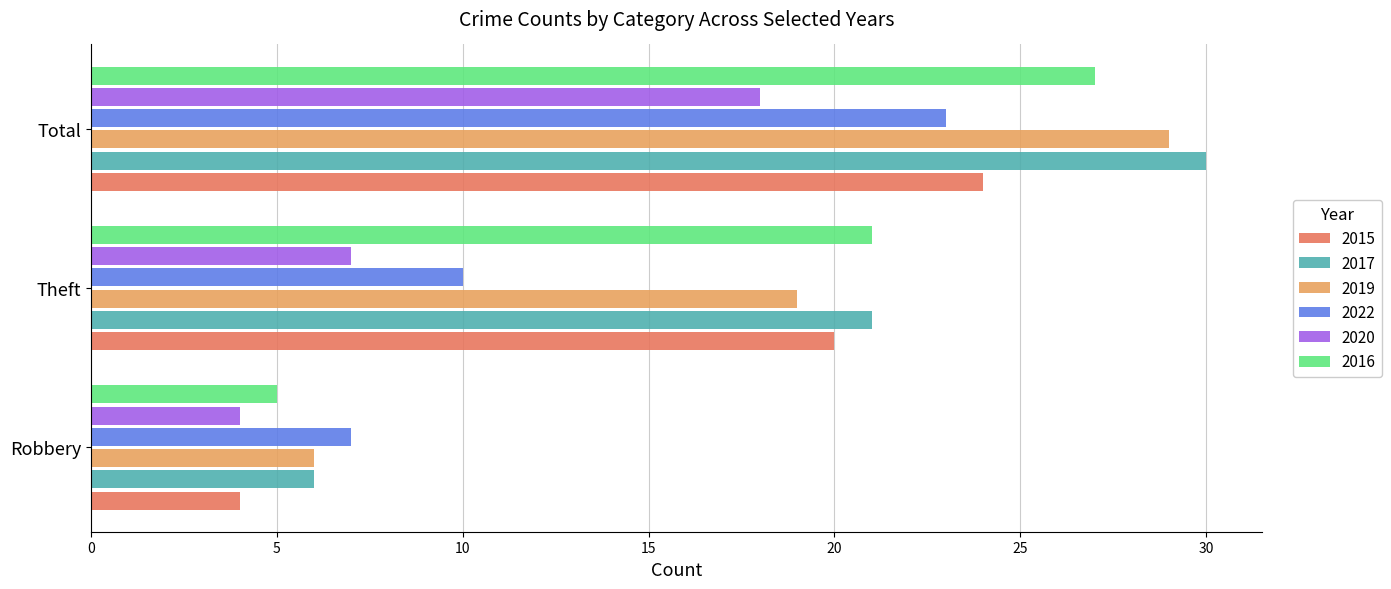

Rank the categories by 2020 value from lowest to highest.

Robbery, Theft, Total